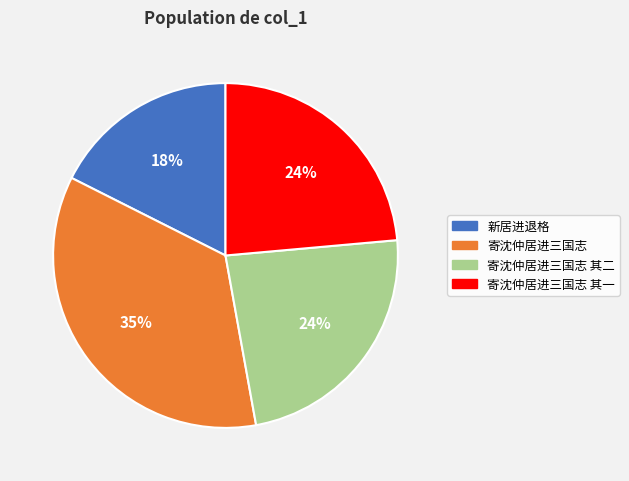

How many segments does this pie chart have?

4